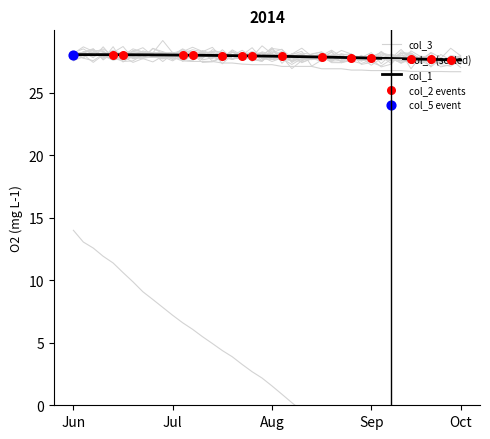

Which series has the largest total across all categories?

col_1